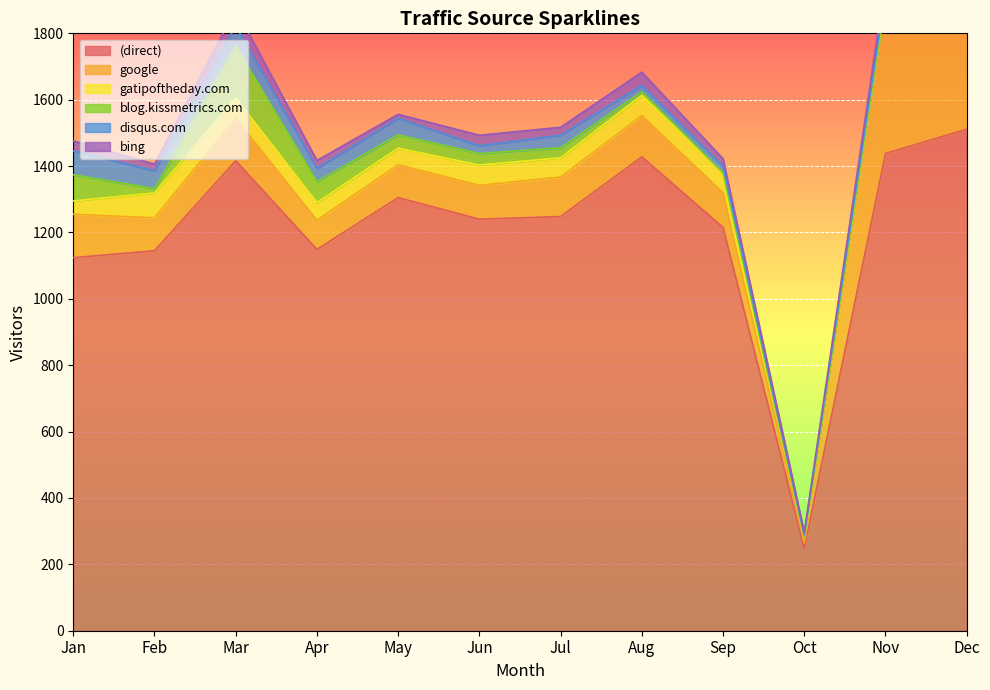

Rank the categories by bing value from lowest to highest.

Oct, May, Feb, Sep, Apr, Jul, Jan, Jun, Nov, Aug, Dec, Mar